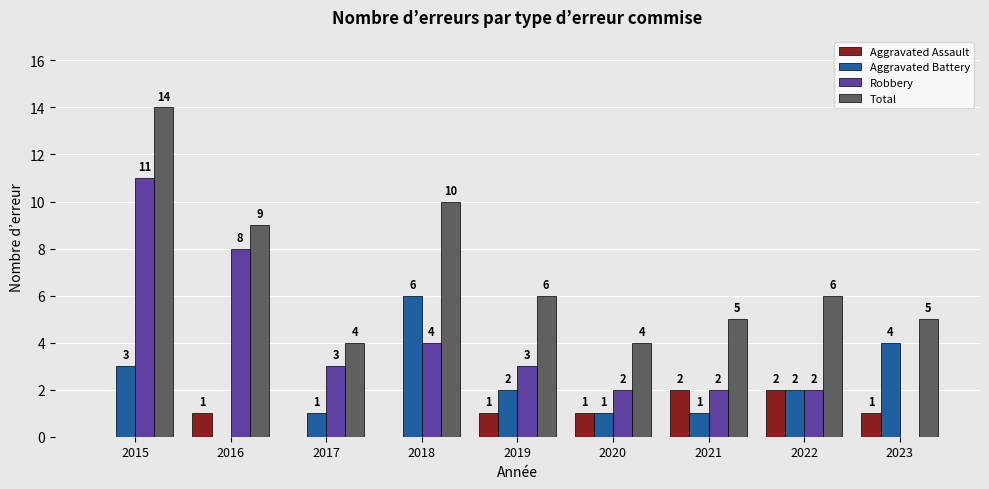

Count the number of data series in this chart.

4